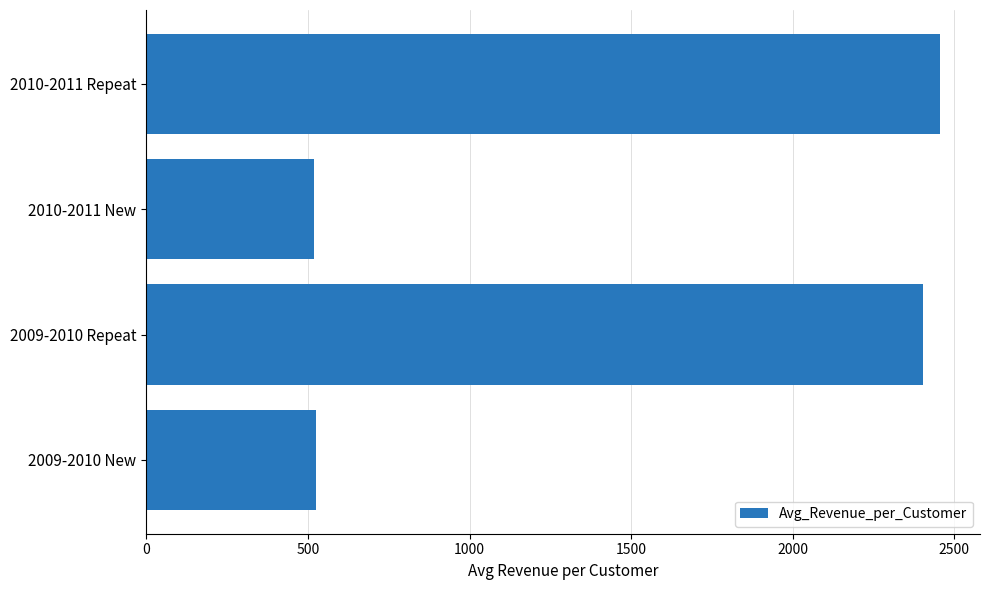

How many bars are there in total?

4